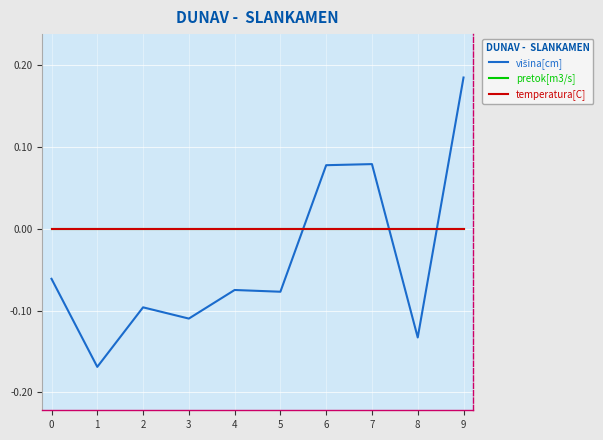

Is this an area chart (filled region under the line)?

No